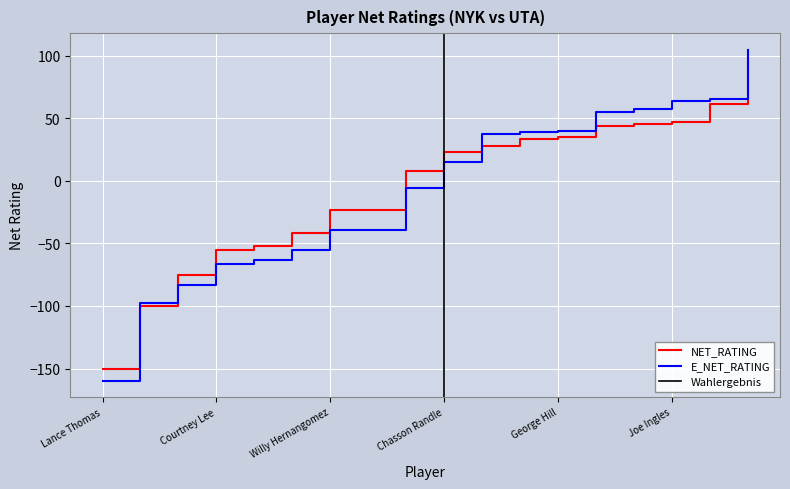

What is the minimum value for E_NET_RATING?

-159.6